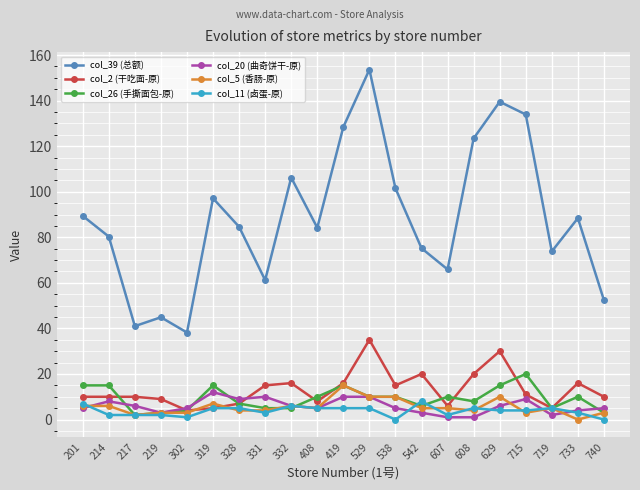

What is the value of the col_2 (干吃面-原) point at the 19th from the left?

5.0